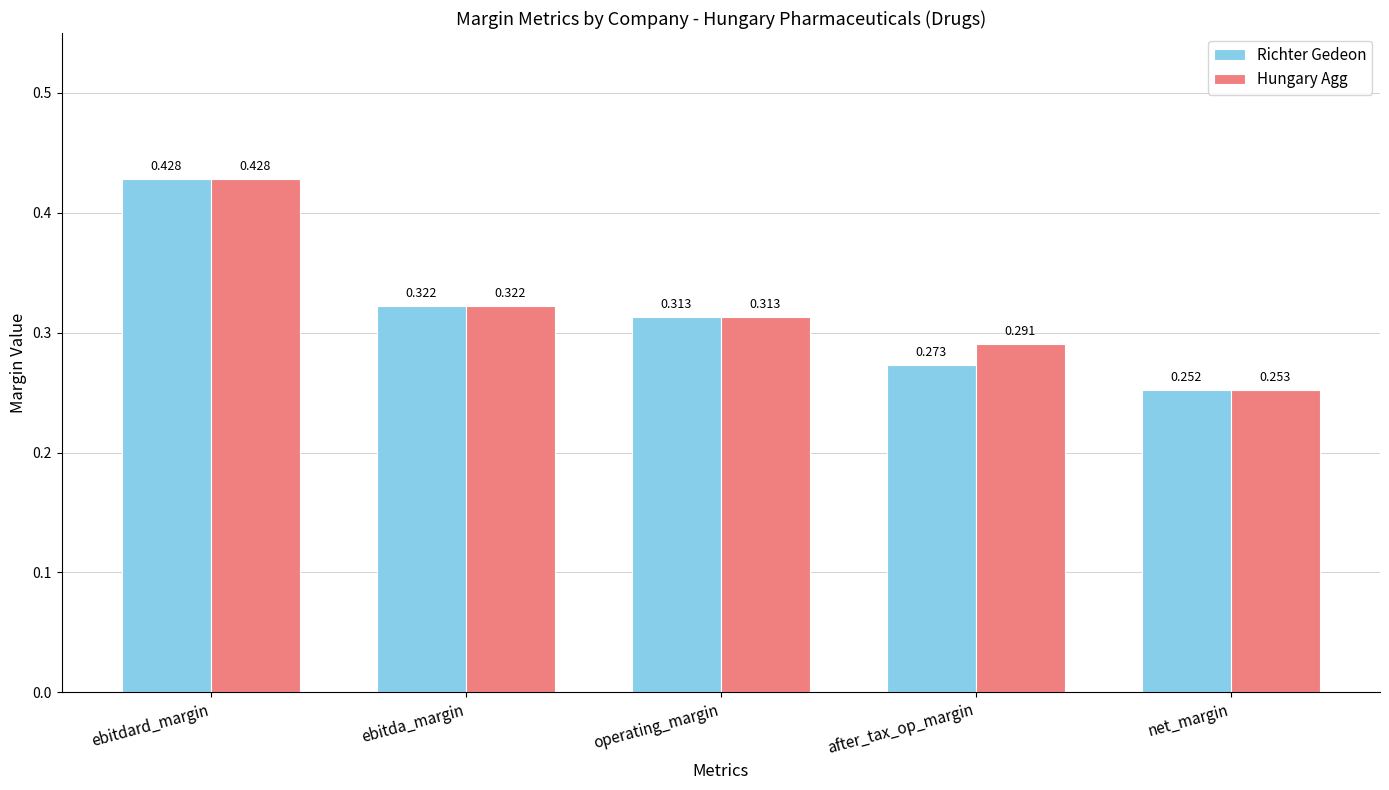

Is the value of Richter Gedeon at after_tax_op_margin greater than the value of Hungary Agg at net_margin?

Yes